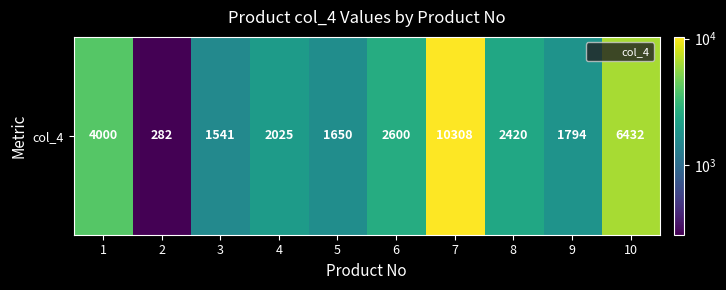

How many values are below 2420?

5